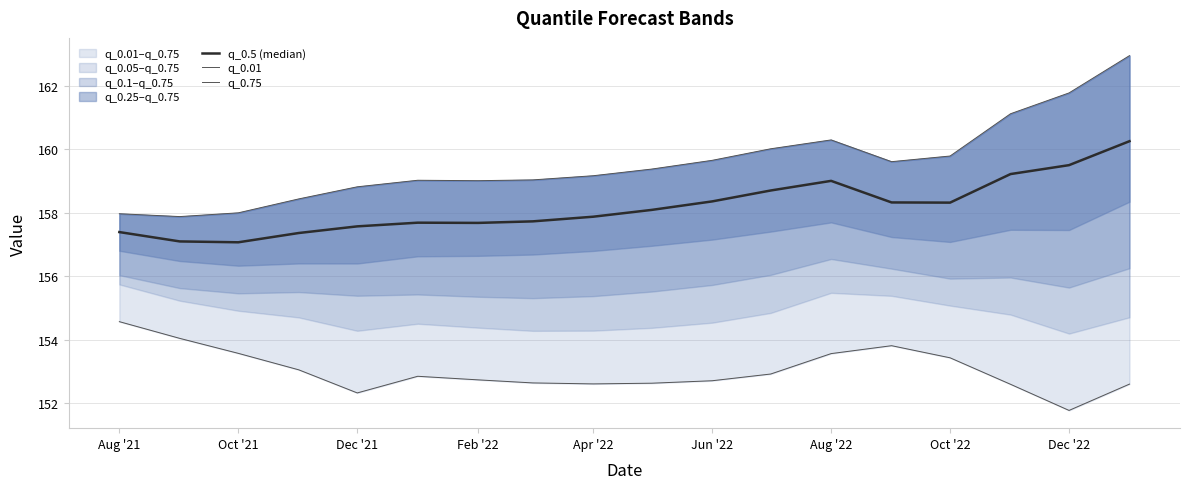

True or false: q_0.01 and q_0.5 (median) cross at least once.

False